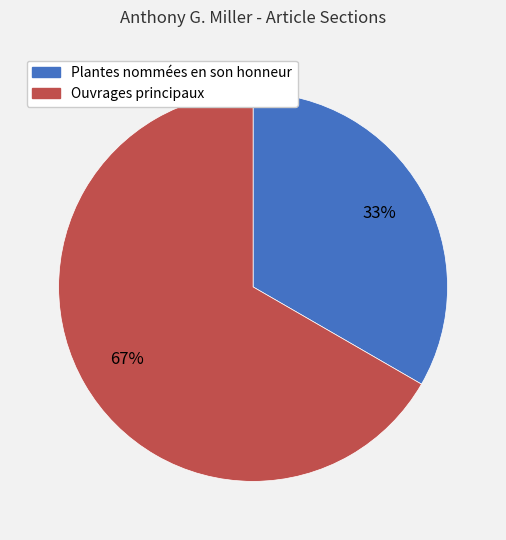

To the nearest percent, what portion does Ouvrages principaux represent?

67%